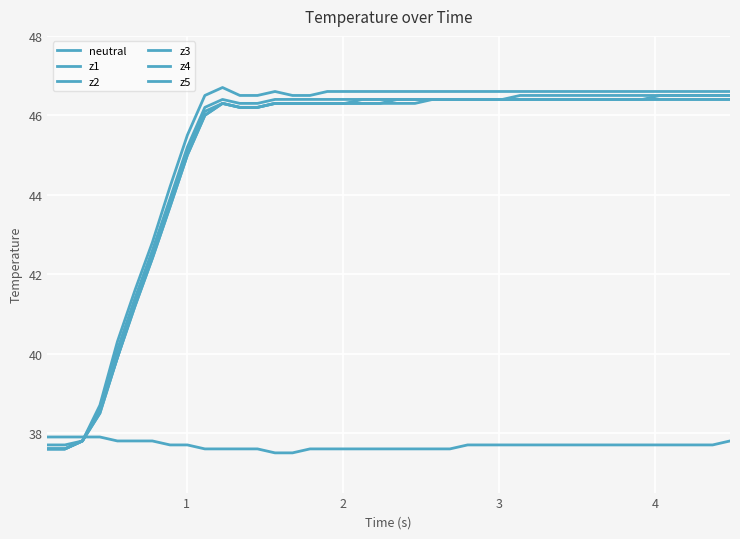

True or false: z1 has more than 0 interior local peaks.

True